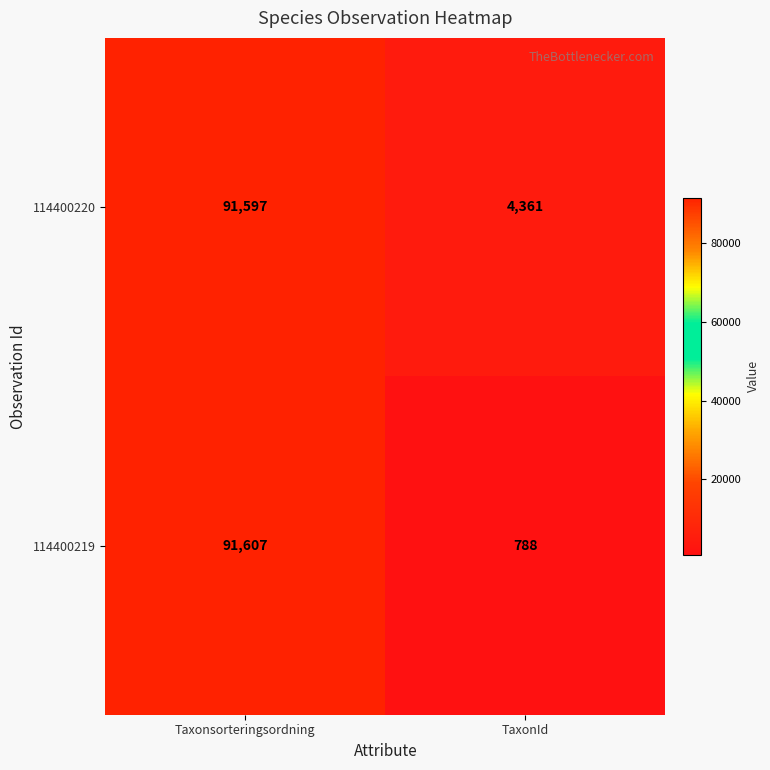

What is the highest value of the 114400220 series?

91597